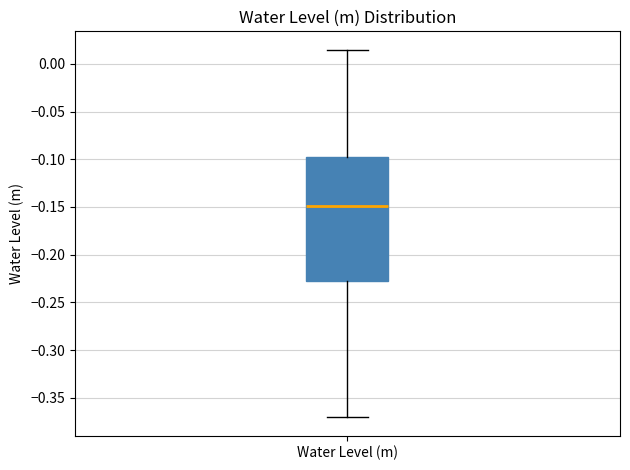

Where does the lower whisker of the box for Water Level (m) end on the y-axis? The values are not printed on the chart, so give them approximately, as read against the axis.

-0.370